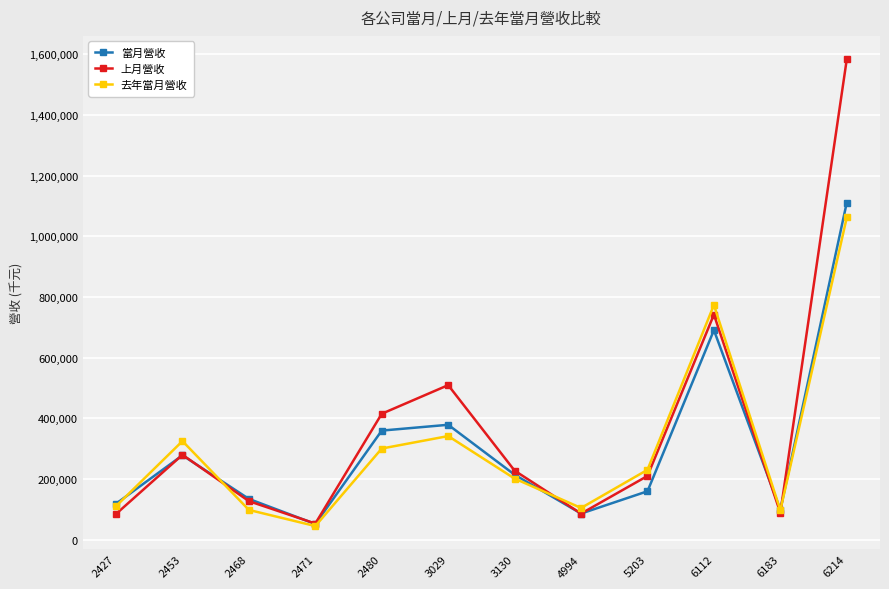

How many interior local peaks does the 去年當月營收 series have?

3